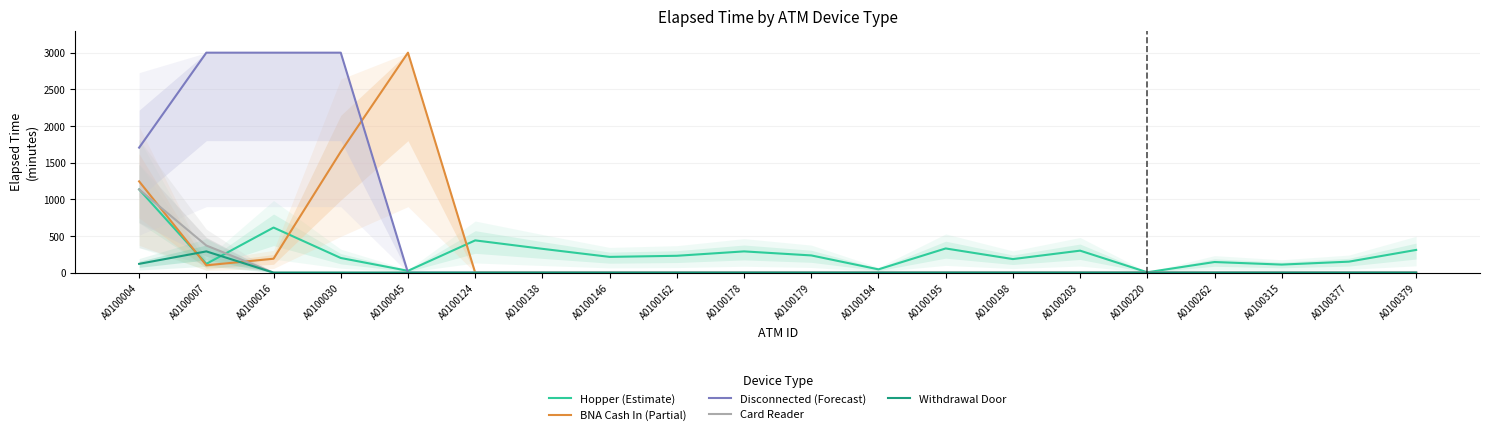

Reading left to right, extract all data points from this chart.

Hopper (Estimate): A0100004=1135	A0100007=120	A0100016=615	A0100030=200	A0100045=25	A0100124=440	A0100138=325	A0100146=215	A0100162=230	A0100178=290	A0100179=235	A0100194=45	A0100195=330	A0100198=185	A0100203=300	A0100220=5	A0100262=145	A0100315=110	A0100377=150	A0100379=310
BNA Cash In (Partial): A0100004=1245	A0100007=100	A0100016=190	A0100030=1650	A0100045=3000	A0100124=0	A0100138=0	A0100146=0	A0100162=0	A0100178=0	A0100179=0	A0100194=0	A0100195=0	A0100198=0	A0100203=0	A0100220=0	A0100262=0	A0100315=0	A0100377=0	A0100379=0
Disconnected (Forecast): A0100004=1705	A0100007=3000	A0100016=3000	A0100030=3000	A0100045=0	A0100124=0	A0100138=0	A0100146=0	A0100162=0	A0100178=0	A0100179=0	A0100194=0	A0100195=0	A0100198=0	A0100203=0	A0100220=0	A0100262=0	A0100315=0	A0100377=0	A0100379=0
Card Reader: A0100004=1135	A0100007=370	A0100016=0	A0100030=0	A0100045=0	A0100124=0	A0100138=0	A0100146=0	A0100162=0	A0100178=0	A0100179=0	A0100194=0	A0100195=0	A0100198=0	A0100203=0	A0100220=0	A0100262=0	A0100315=0	A0100377=0	A0100379=0
Withdrawal Door: A0100004=120	A0100007=290	A0100016=0	A0100030=0	A0100045=0	A0100124=0	A0100138=0	A0100146=0	A0100162=0	A0100178=0	A0100179=0	A0100194=0	A0100195=0	A0100198=0	A0100203=0	A0100220=0	A0100262=0	A0100315=0	A0100377=0	A0100379=0